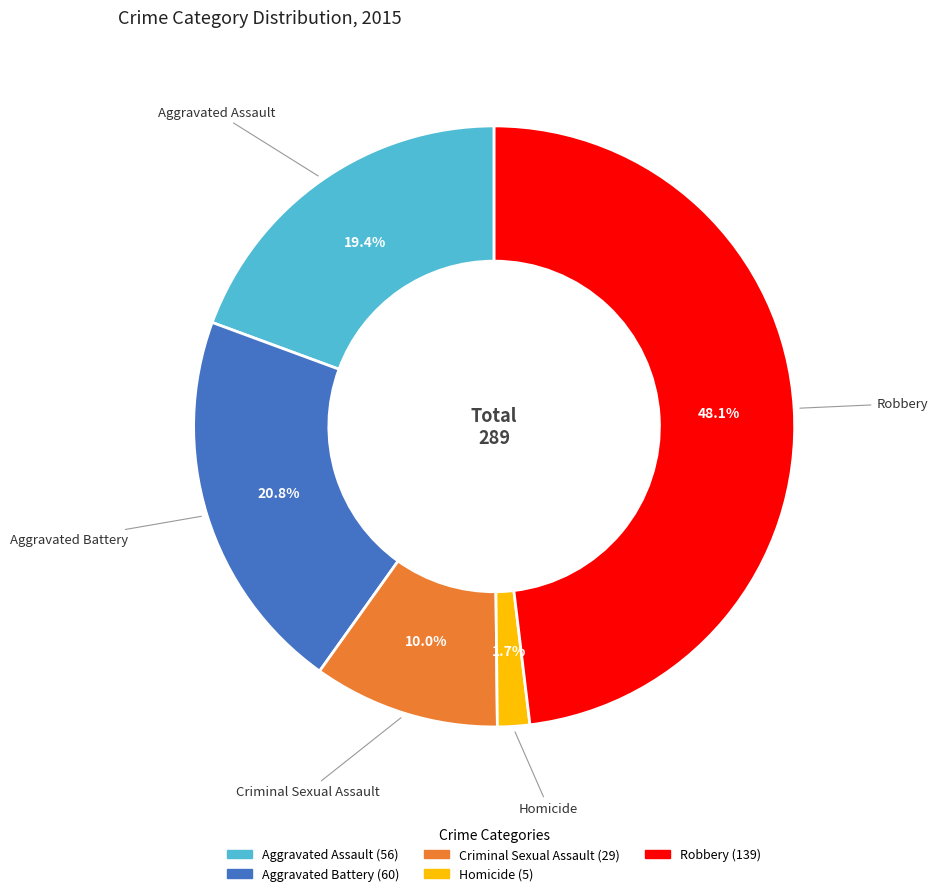

Which has a higher value, Homicide or Robbery?

Robbery